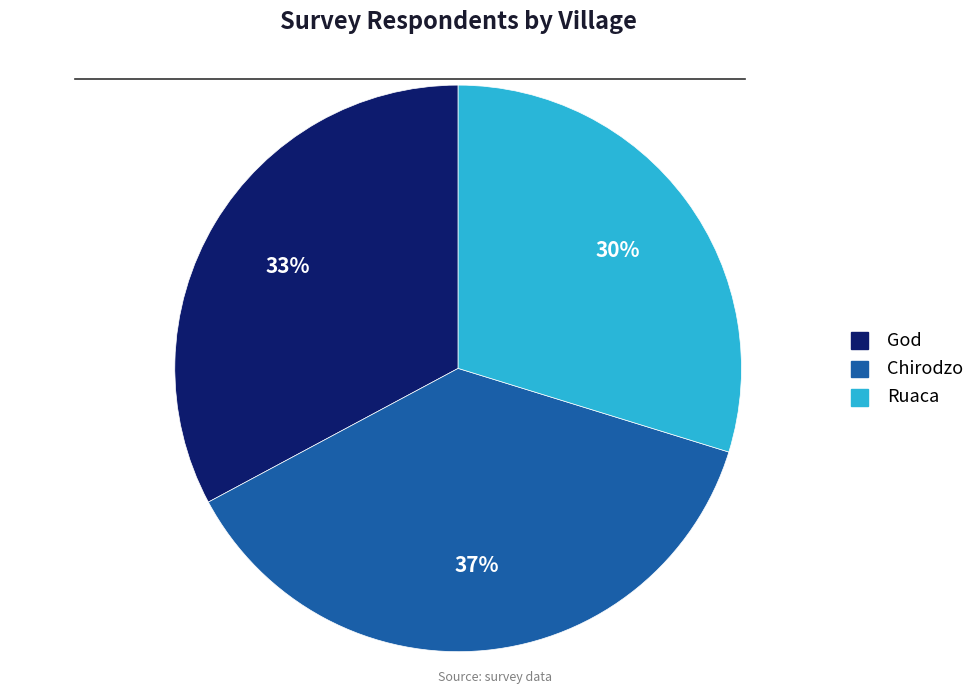

Rank the categories by value from lowest to highest.

Ruaca, God, Chirodzo